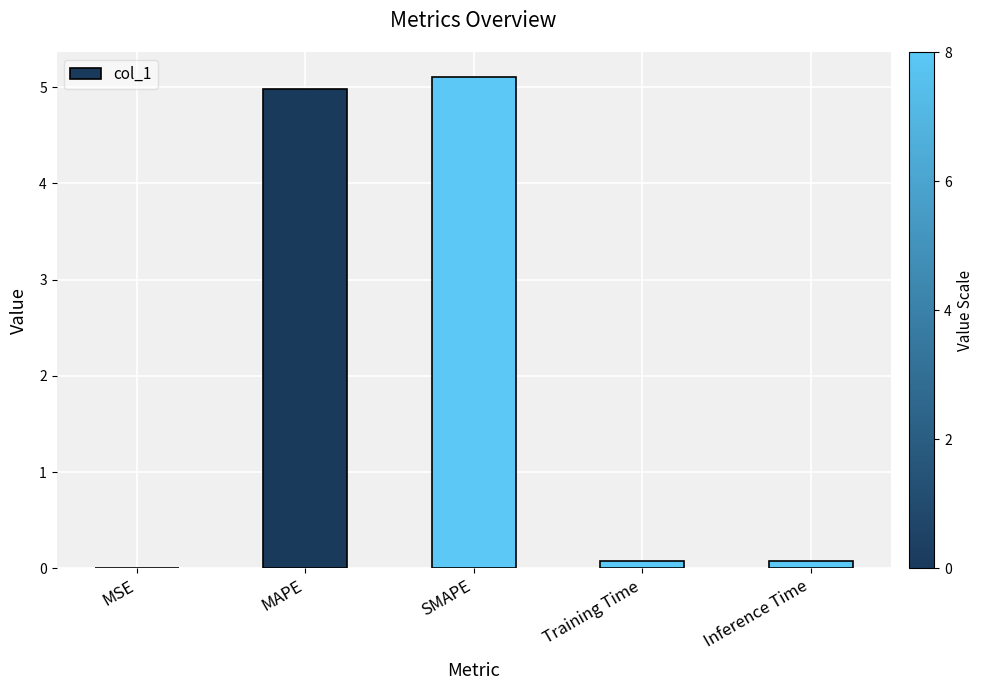

Which has a higher value, MSE or SMAPE?

SMAPE